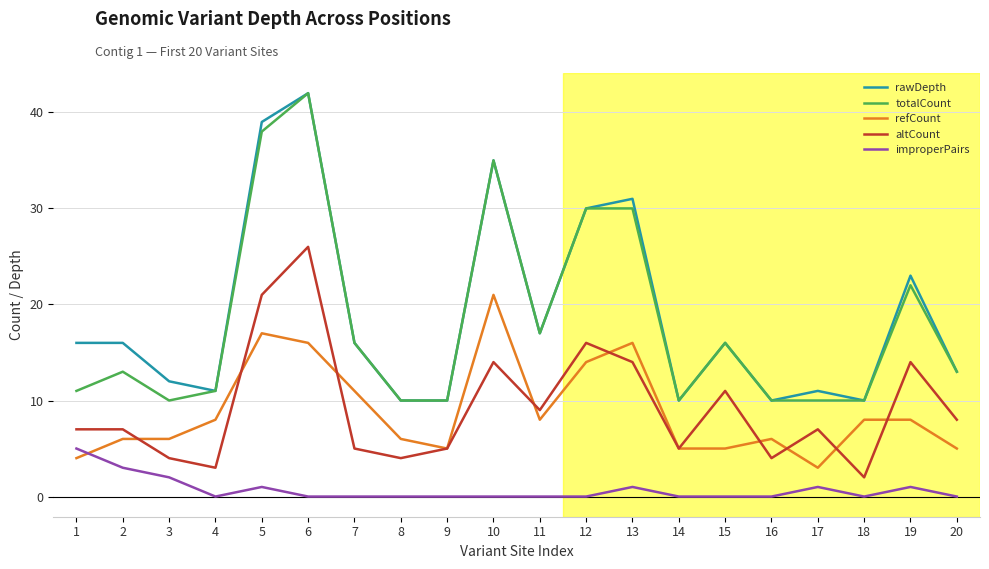

What is the difference between the highest and lowest values at 19?

22